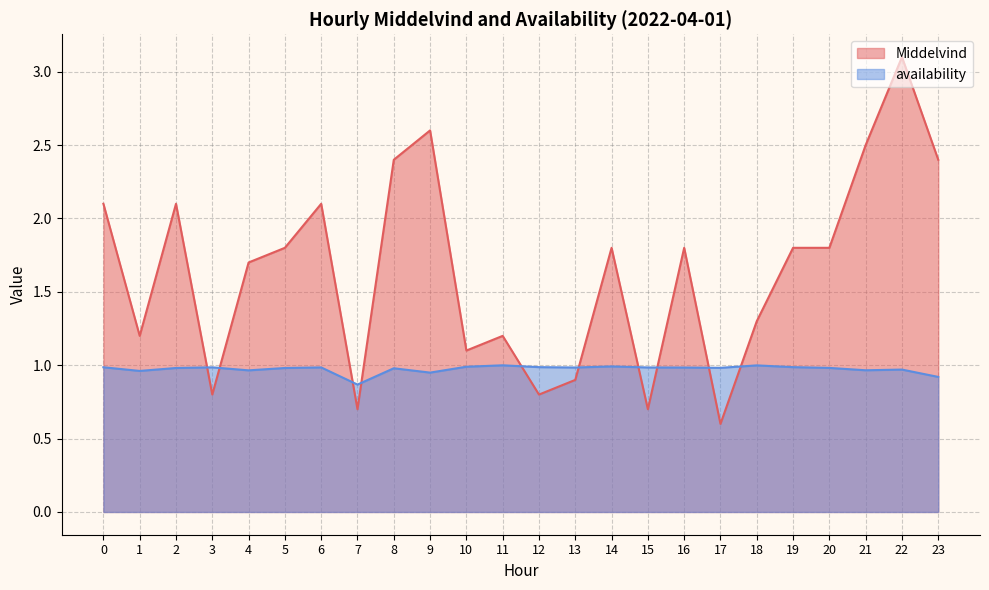

What are all the series names shown in the legend?

Middelvind, availability